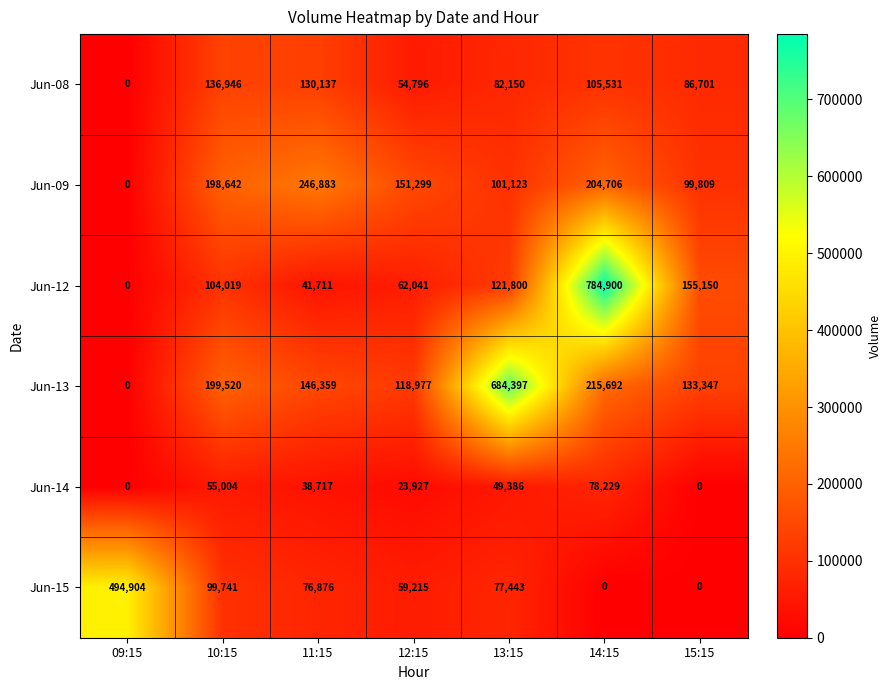

At how many categories does at least one series exceed 265978?

3